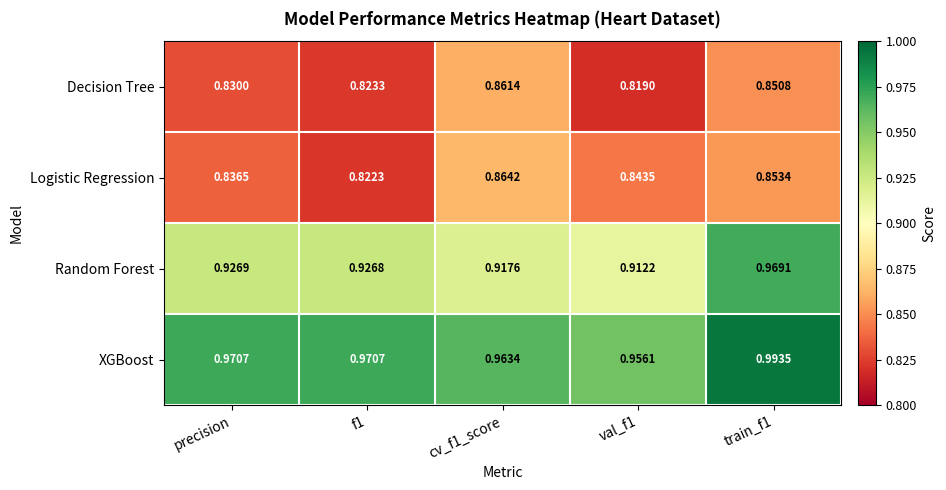

At how many categories does at least one series exceed 0?

5